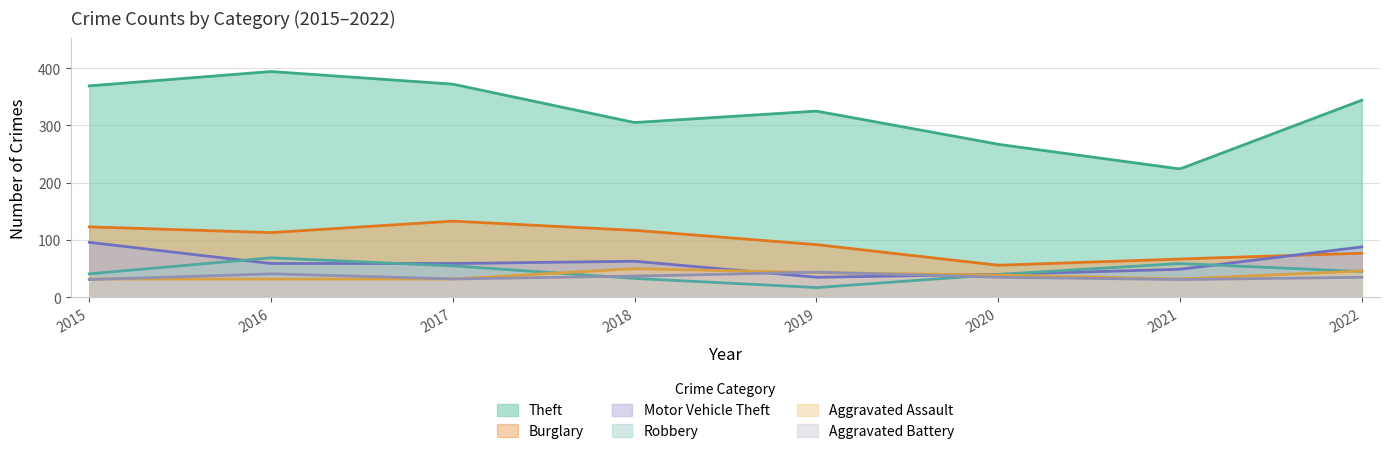

List the labels in order of Theft value, smallest first.

2021, 2020, 2018, 2019, 2022, 2015, 2017, 2016